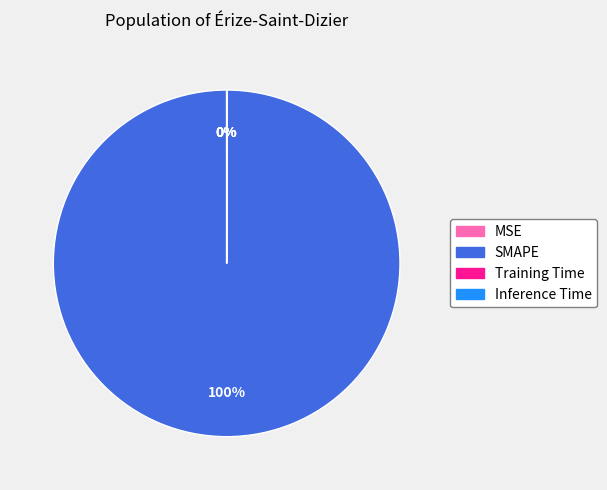

To the nearest percent, what portion does SMAPE represent?

100%